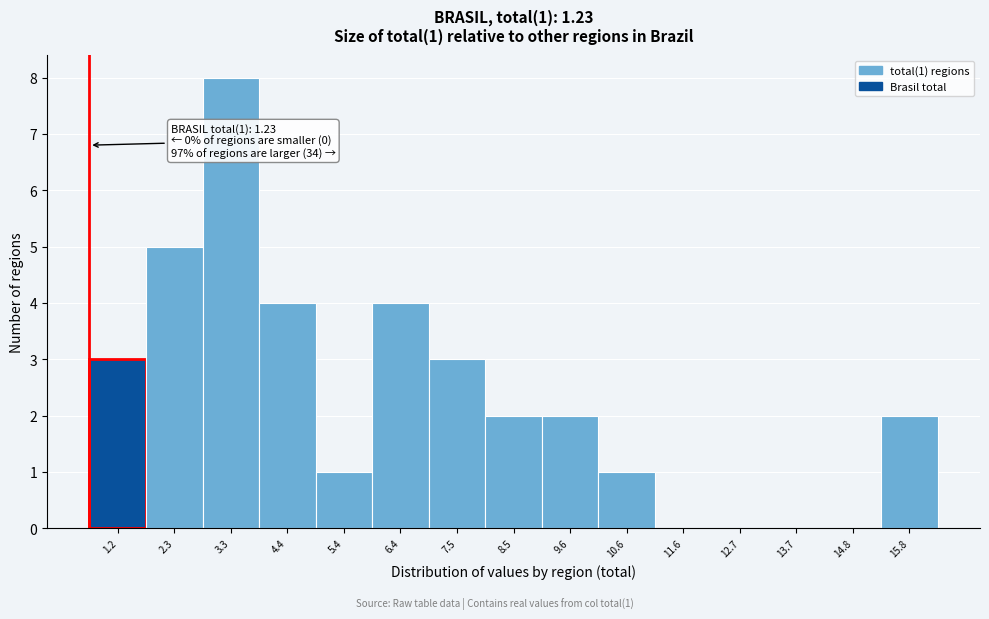

Between 7.5 and 11.6, which is larger?

7.5